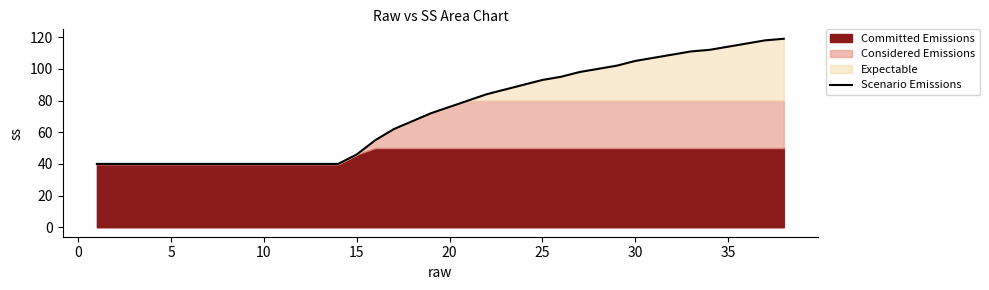

Is it true that Scenario Emissions equals 76 at 20?

True